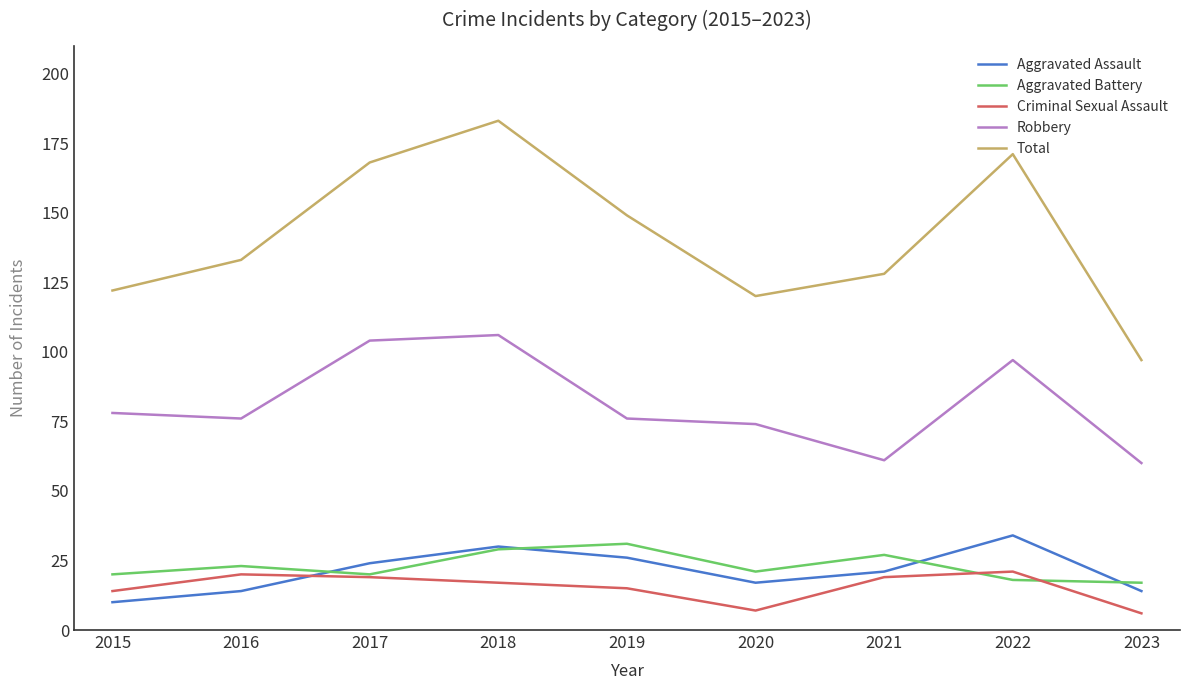

Which series has the largest range (max minus min)?

Total